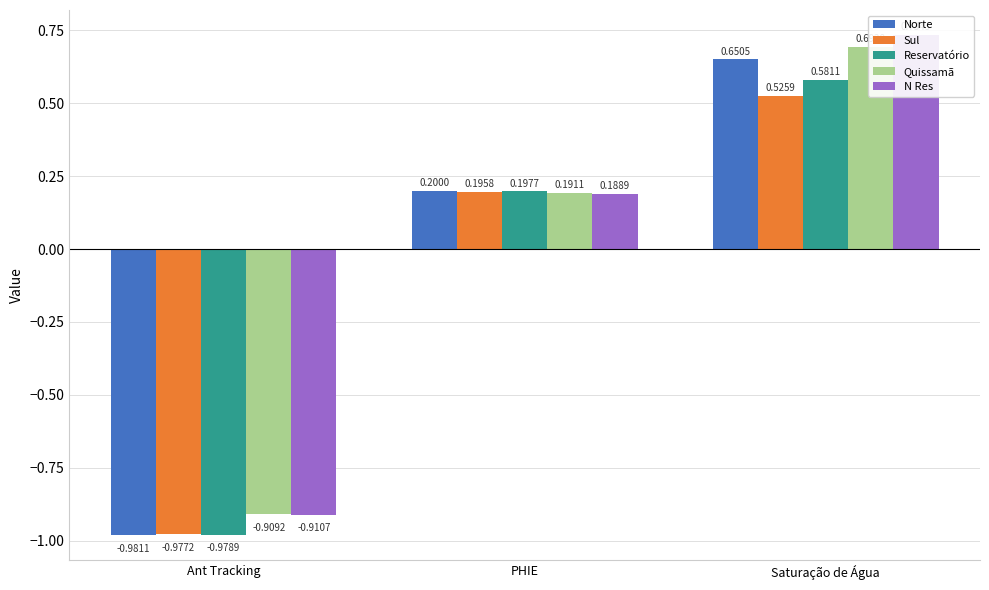

What value does the Sul series have at Saturação de Água?

0.5